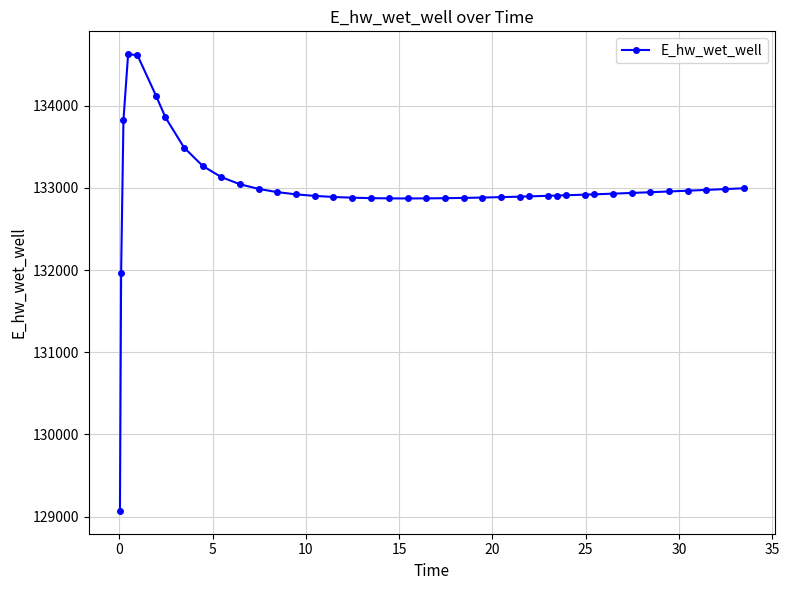

True or false: the data has more than 0 interior local peaks.

True